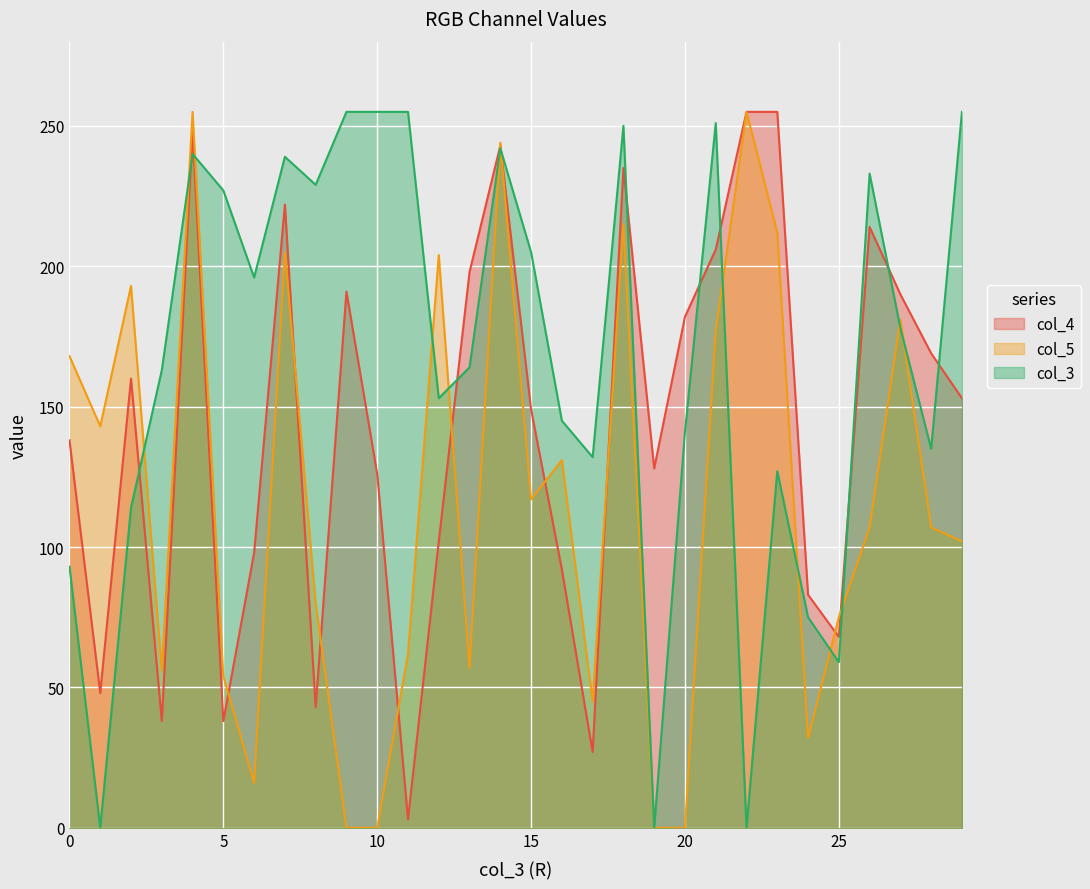

How many data points does each series have?

30